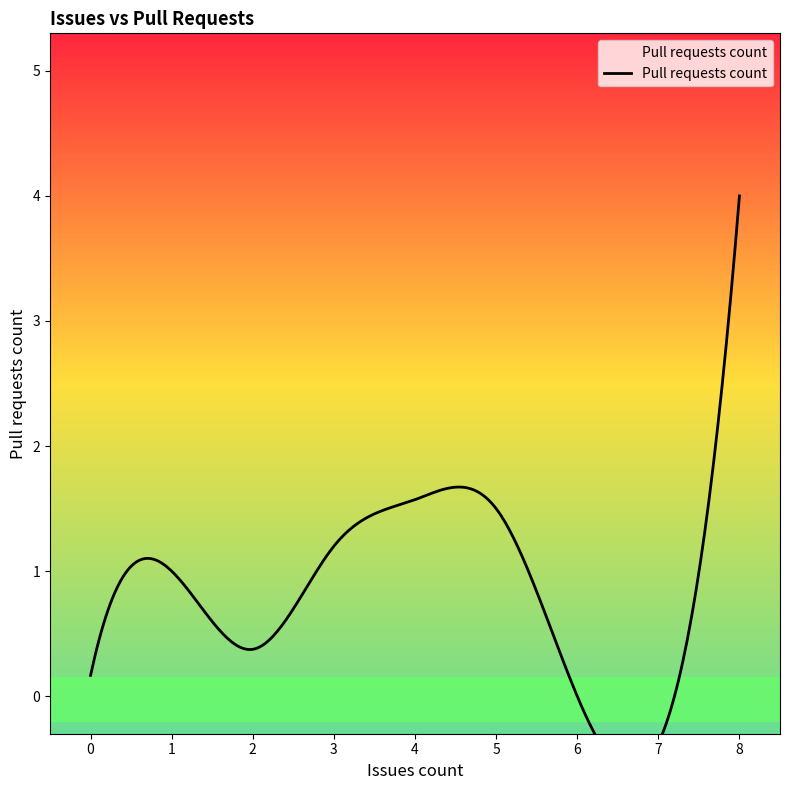

Does the chart display data point markers on the line(s)?

No